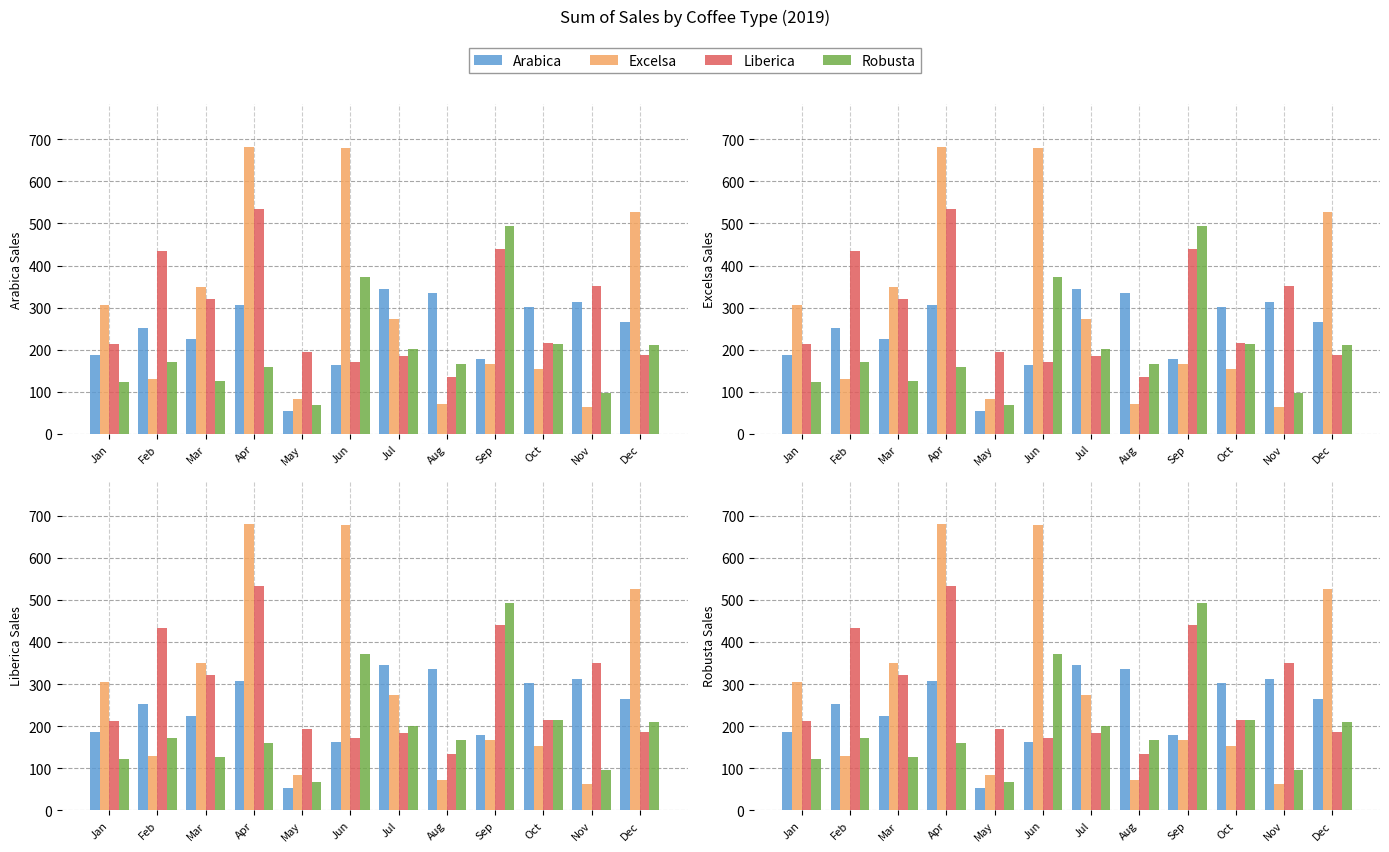

Which series changed the most between May and Dec?

Excelsa